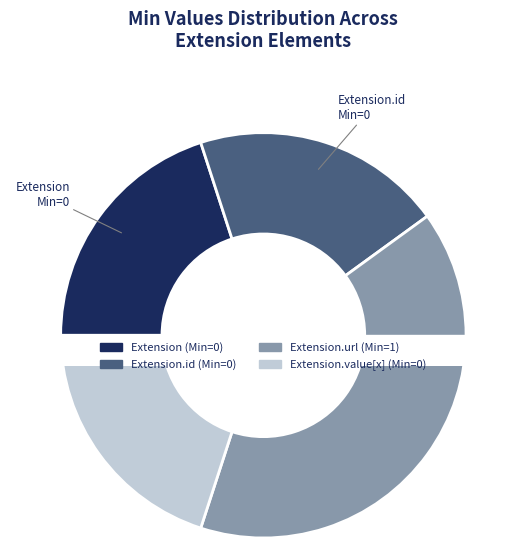

How many slices are in this pie chart?

4